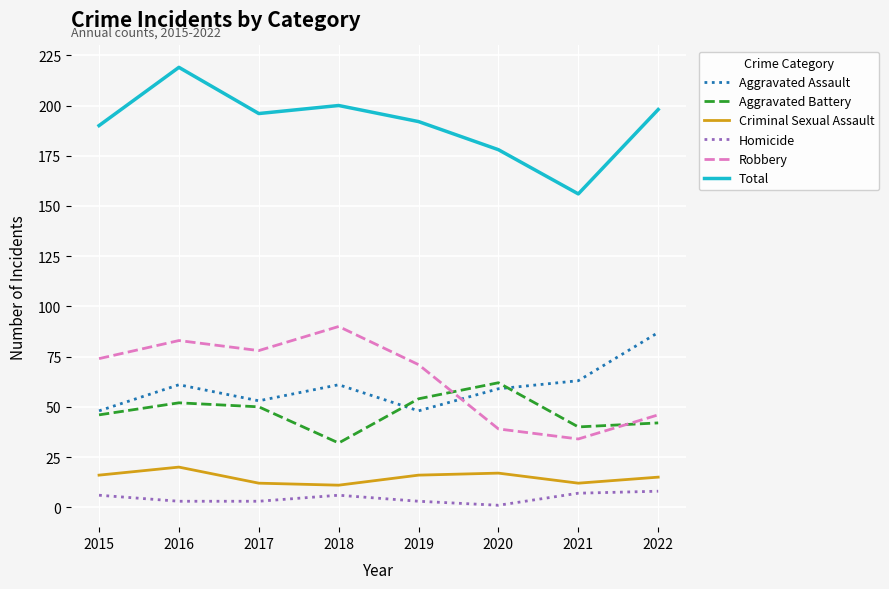

Is this an area chart (filled region under the line)?

No